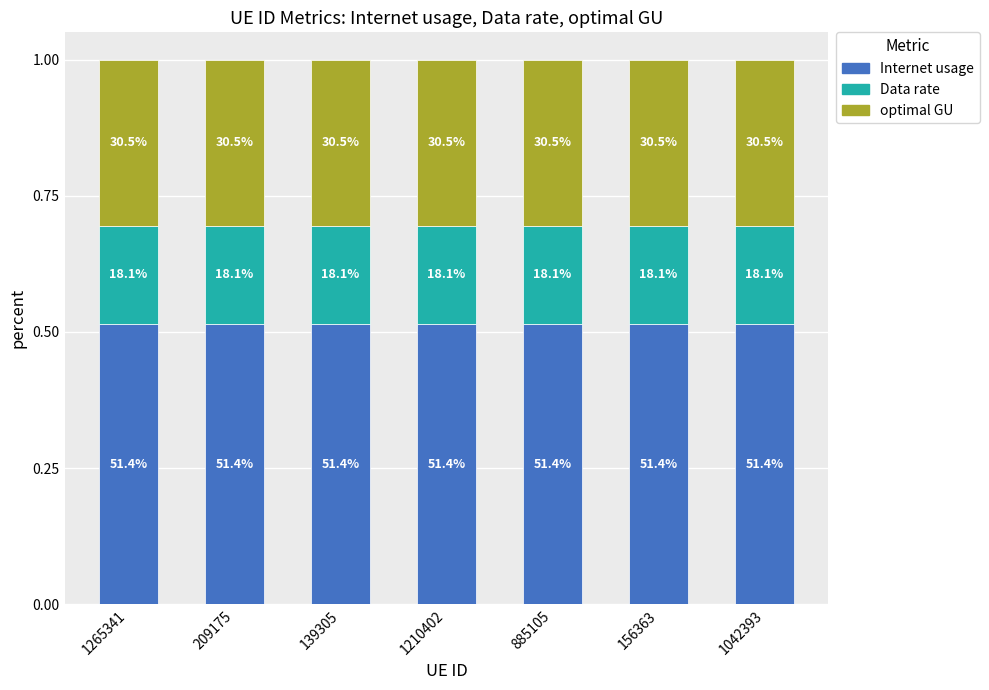

Does the chart contain any negative values?

No